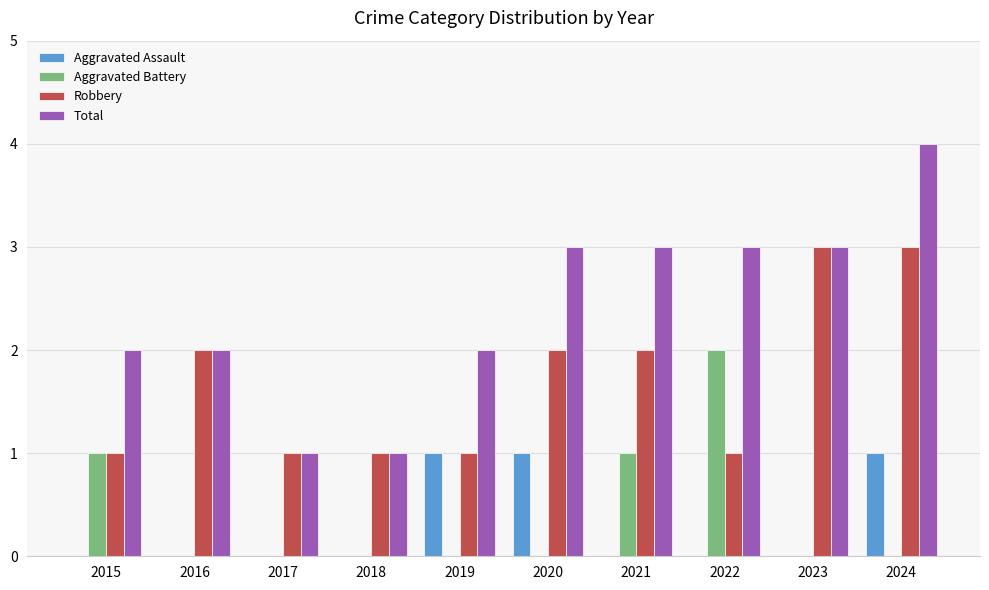

What is the sum of all Aggravated Assault values?

3